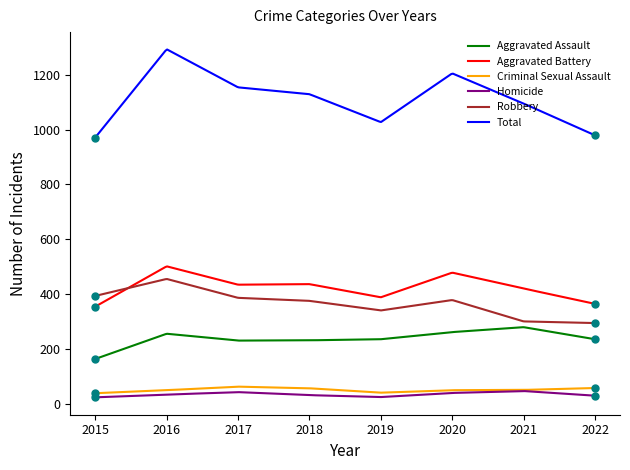

What is the highest value of the Criminal Sexual Assault series?

61.9